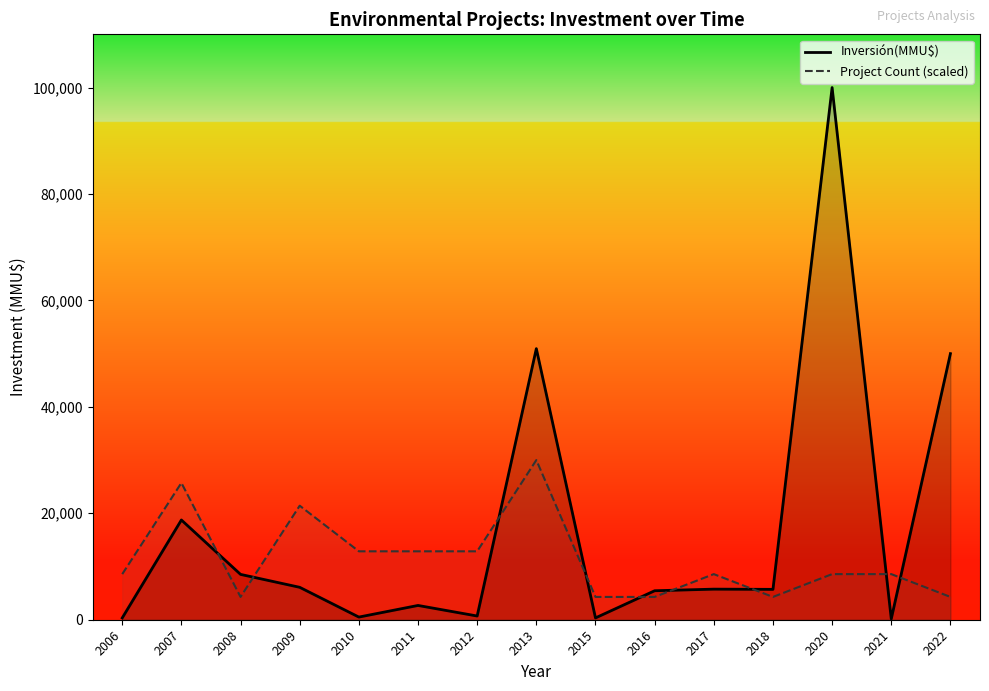

At 2010, list the series in order from smallest to largest.

Inversión(MMU$), Project Count (scaled)